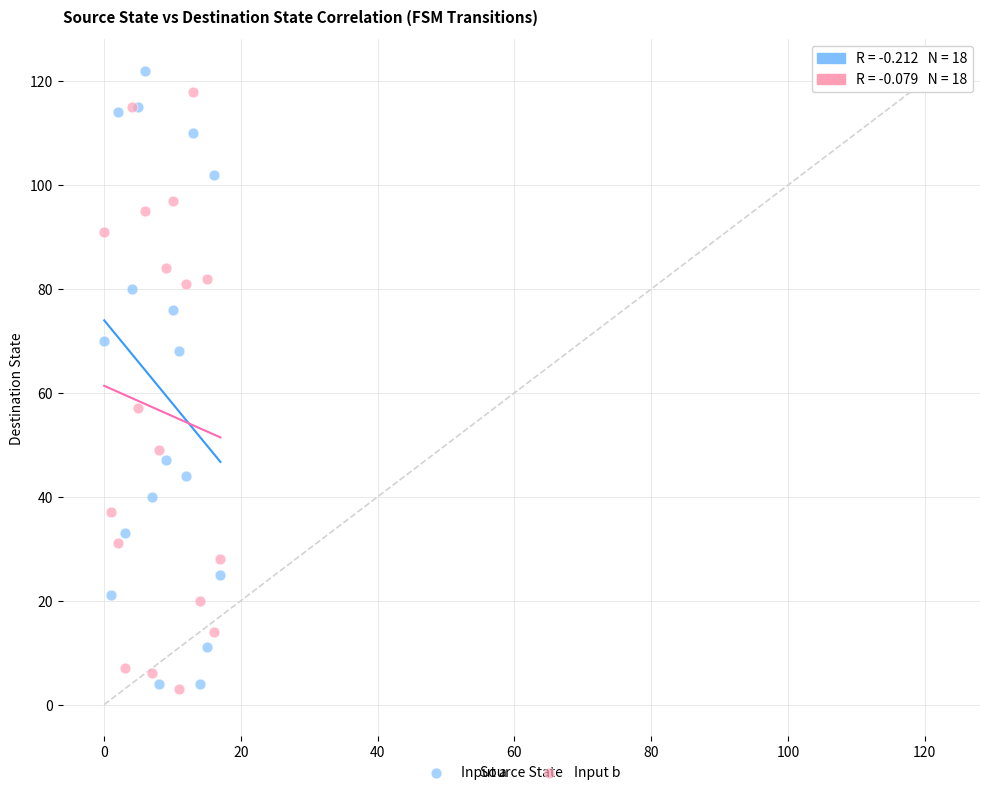

In the Input b series, what Y value is closest to 60?

57